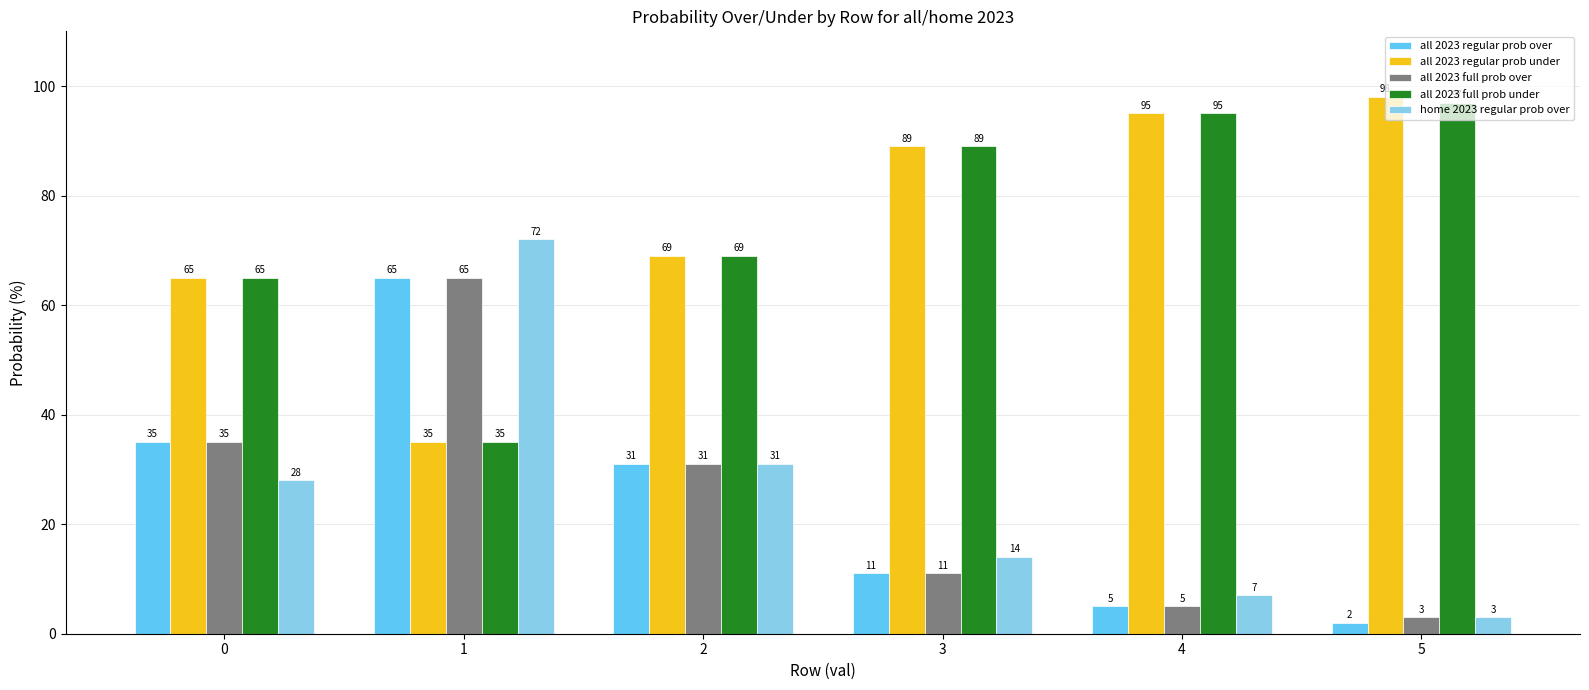

What is the value of the all 2023 full prob under bar at the 2nd from the left?

35